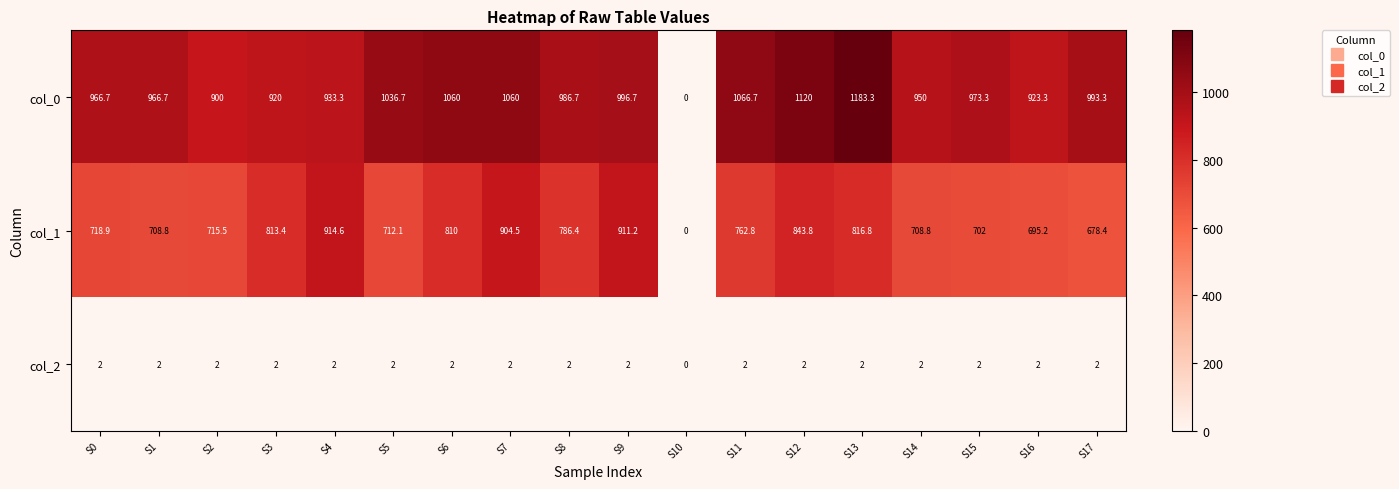

What is the total value across all series at S0?

1687.6